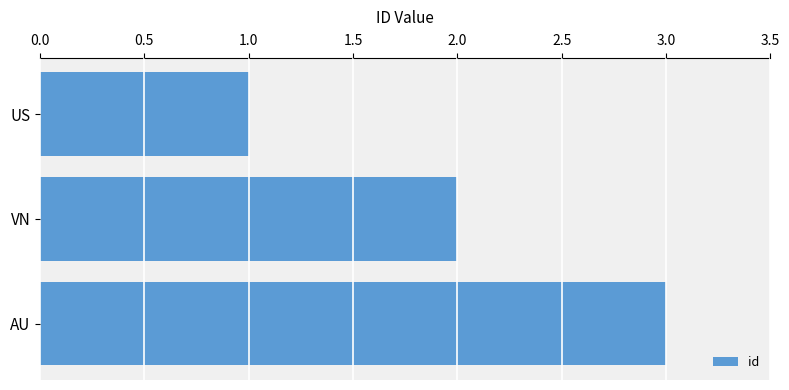

How many data points does each series have?

3